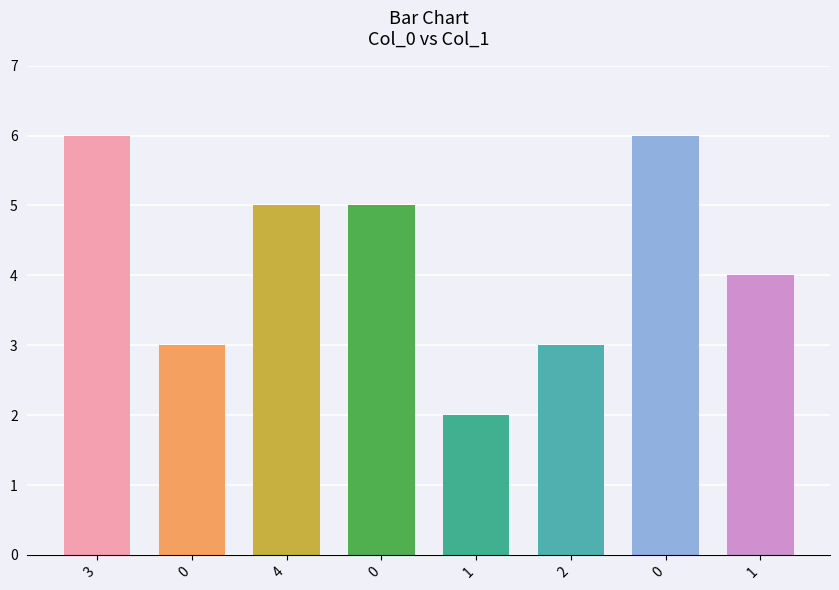

What value does the data have at 4?

5